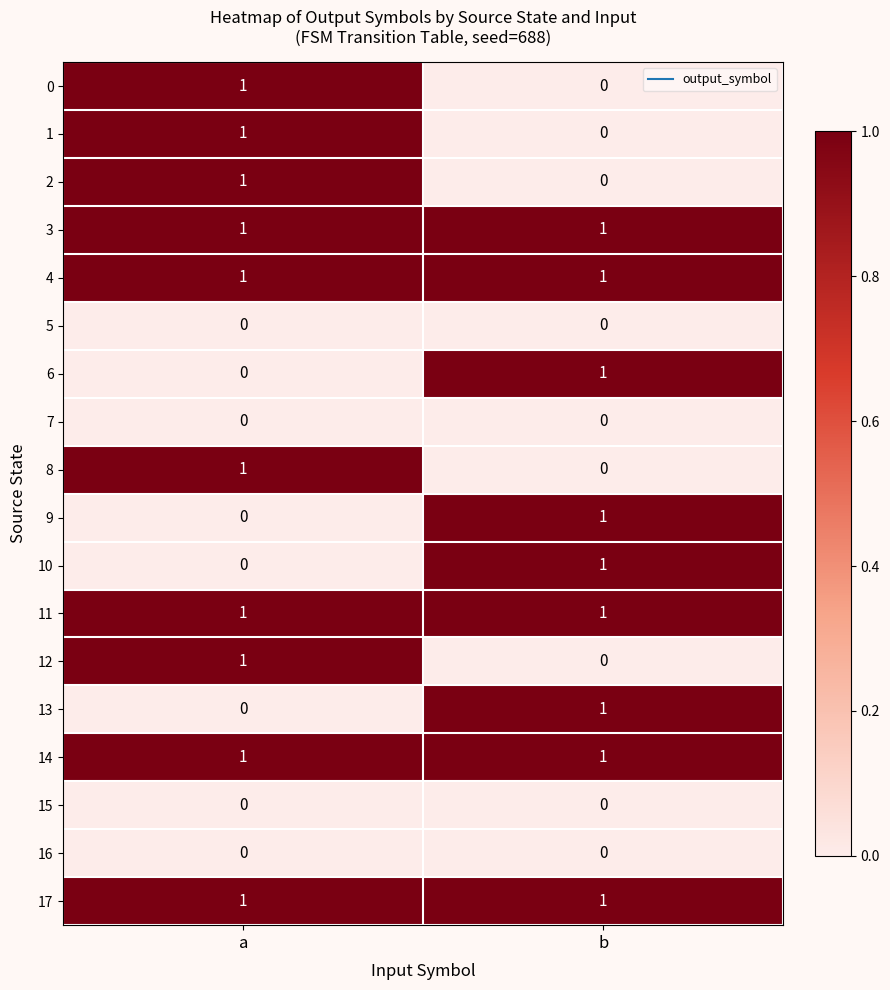

The 8 series shows 1 at a. True or false?

True